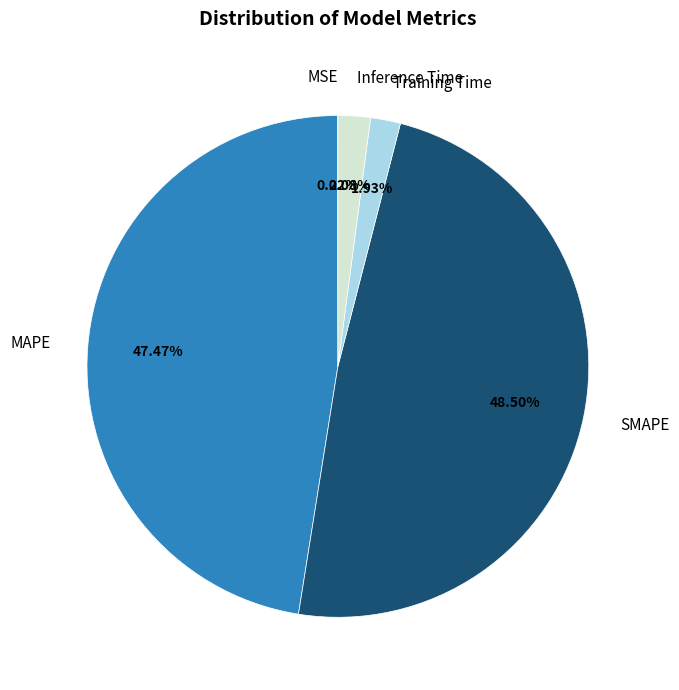

Is there any slice that represents more than half of the pie?

No